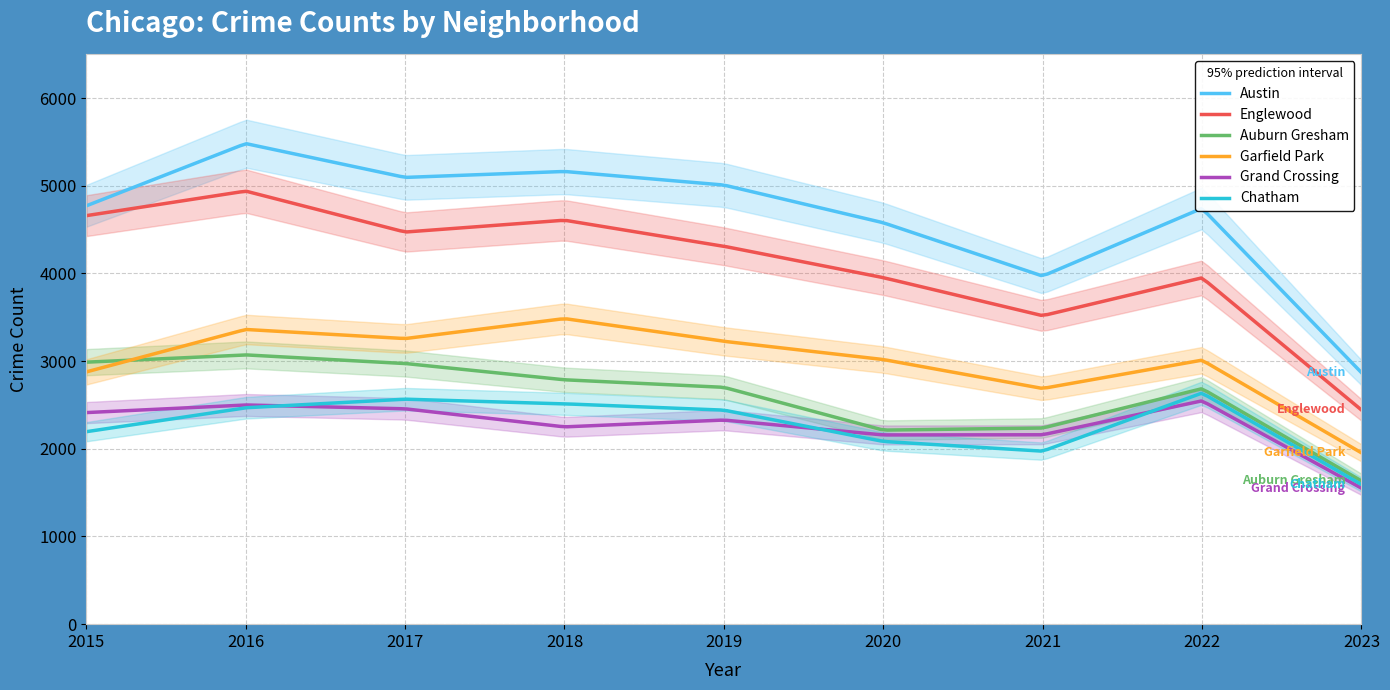

List the series in order of their peak value, highest first.

Austin, Englewood, Garfield Park, Auburn Gresham, Chatham, Grand Crossing